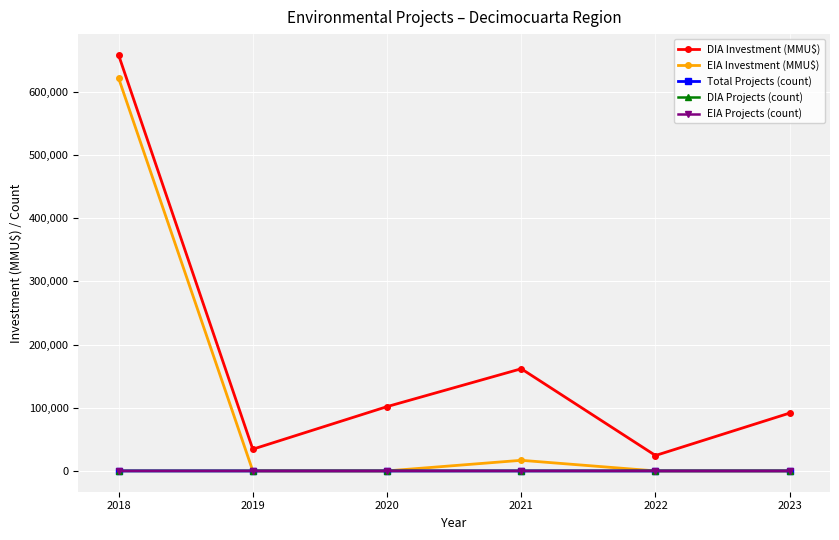

How many distinct data groups are displayed?

5